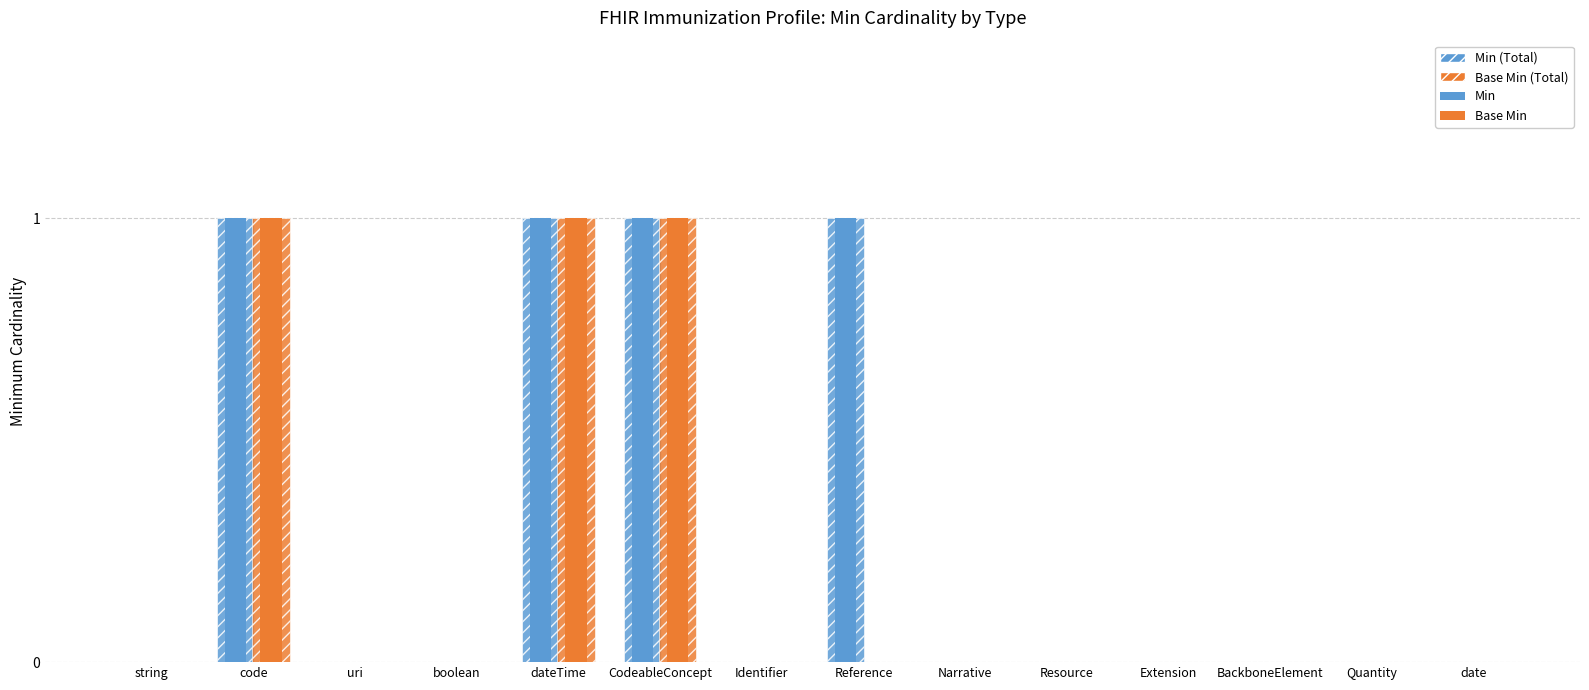

Which series has the largest range (max minus min)?

Min (Total)